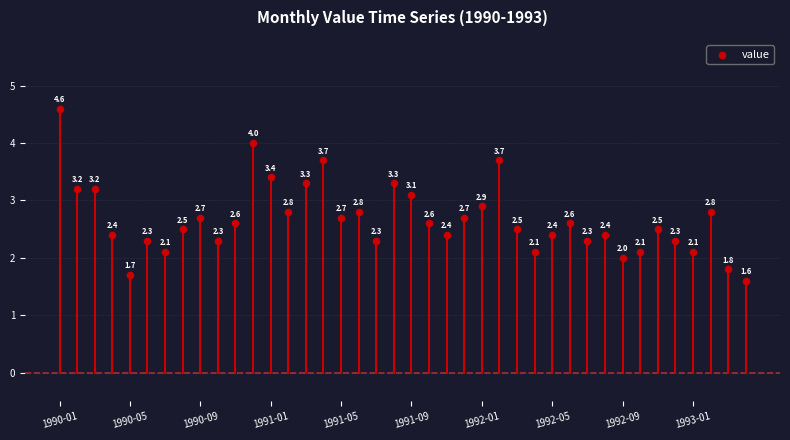

What is the range of Y values (max minus min)?

3.0